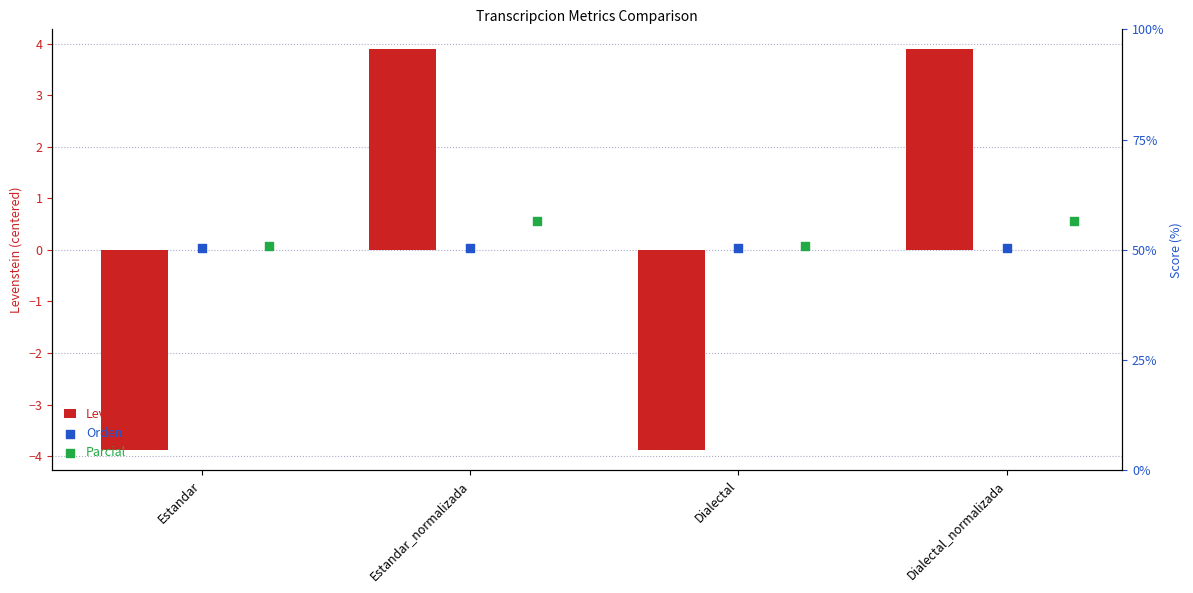

True or false: Levenstein has a value of 5.6 at Dialectal_normalizada.

False